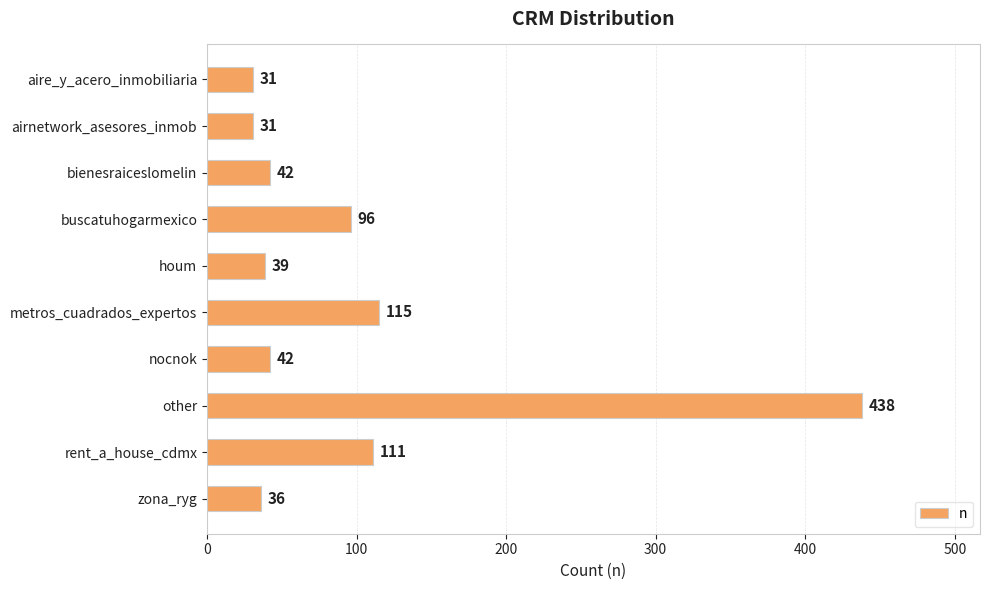

What is the minimum value shown in the chart?

31